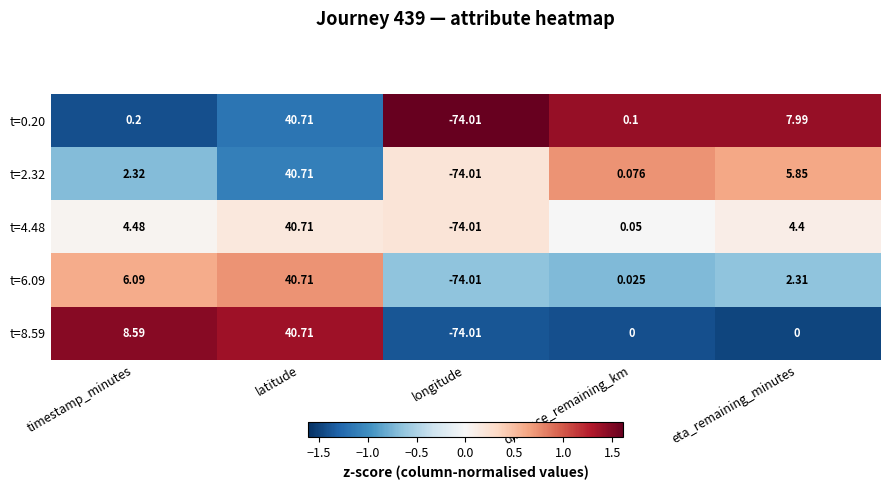

List the labels in order of t=6.09 value, largest first.

latitude, timestamp_minutes, eta_remaining_minutes, distance_remaining_km, longitude